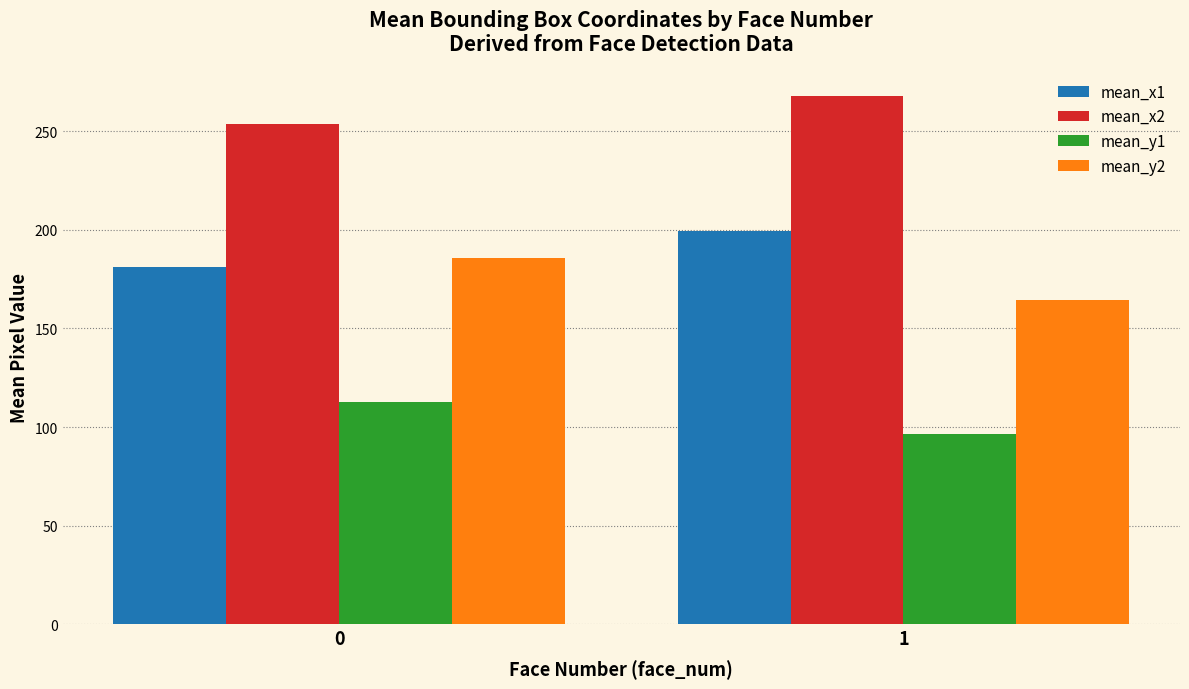

What is the sum of the mean_x2 values at 0 and 1?

521.4